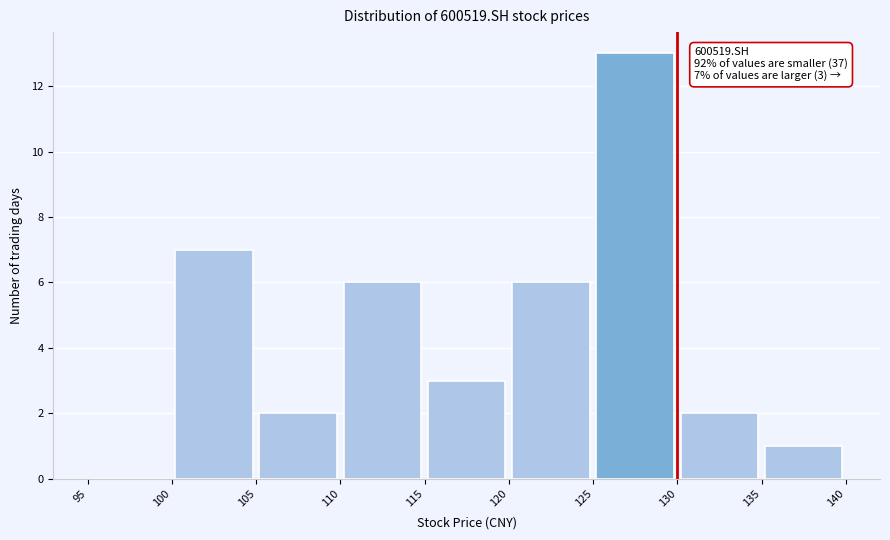

Over which range of the x-axis is the bar tallest?

125 to 130